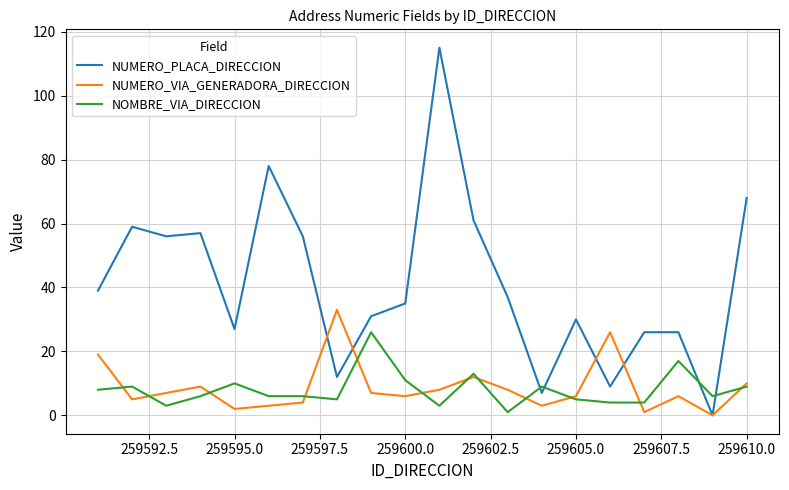

How many lines are shown in the chart?

3